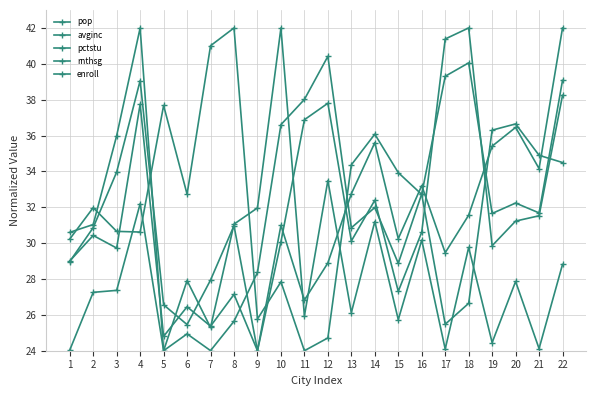

Reading right to left, list all the values displayed in this chart.

pop: 22=39.1	21=31.7	20=32.2	19=31.7	18=40.1	17=39.3	16=32.7	15=28.9	14=32.0	13=30.9	12=40.4	11=38.0	10=36.6	9=28.4	8=25.6	7=24.0	6=24.9	5=24.0	4=42.0	3=36.0	2=31.0	1=30.6
avginc: 22=28.8	21=24.1	20=27.9	19=24.5	18=29.8	17=24.1	16=30.2	15=25.7	14=31.2	13=26.1	12=33.5	11=25.9	10=42.0	9=32.0	8=31.1	7=25.3	6=27.9	5=24.0	4=32.2	3=27.4	2=27.3	1=24.0
pctstu: 22=34.5	21=34.9	20=36.6	19=36.3	18=26.6	17=25.5	16=32.7	15=33.9	14=36.1	13=34.4	12=24.7	11=24.0	10=27.8	9=25.8	8=42.0	7=41.0	6=32.7	5=37.7	4=30.6	3=30.7	2=32.0	1=30.2
rnthsg: 22=38.2	21=31.5	20=31.2	19=29.9	18=42.0	17=41.4	16=30.6	15=27.3	14=32.4	13=30.1	12=37.8	11=36.9	10=30.1	9=24.0	8=27.1	7=25.4	6=26.5	5=24.8	4=37.7	3=29.7	2=30.4	1=29.0
enroll: 22=42.0	21=34.2	20=36.5	19=35.4	18=31.6	17=29.5	16=33.2	15=30.2	14=35.6	13=32.8	12=28.9	11=26.8	10=31.0	9=24.0	8=31.0	7=27.9	6=25.5	5=26.6	4=39.1	3=34.0	2=30.9	1=29.0